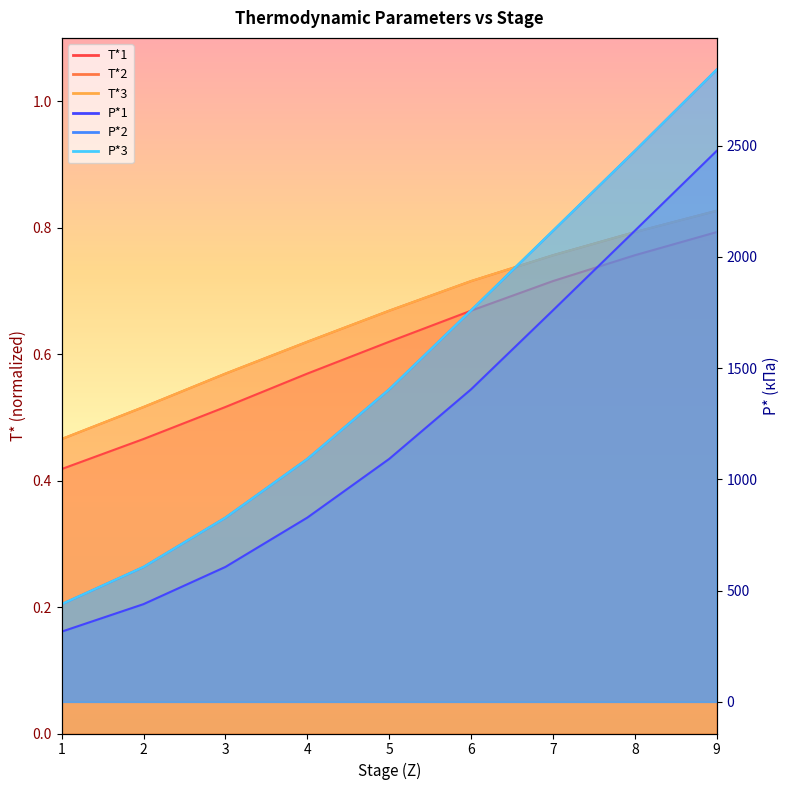

True or false: T*3 has more than 2 points higher than both neighbors.

False